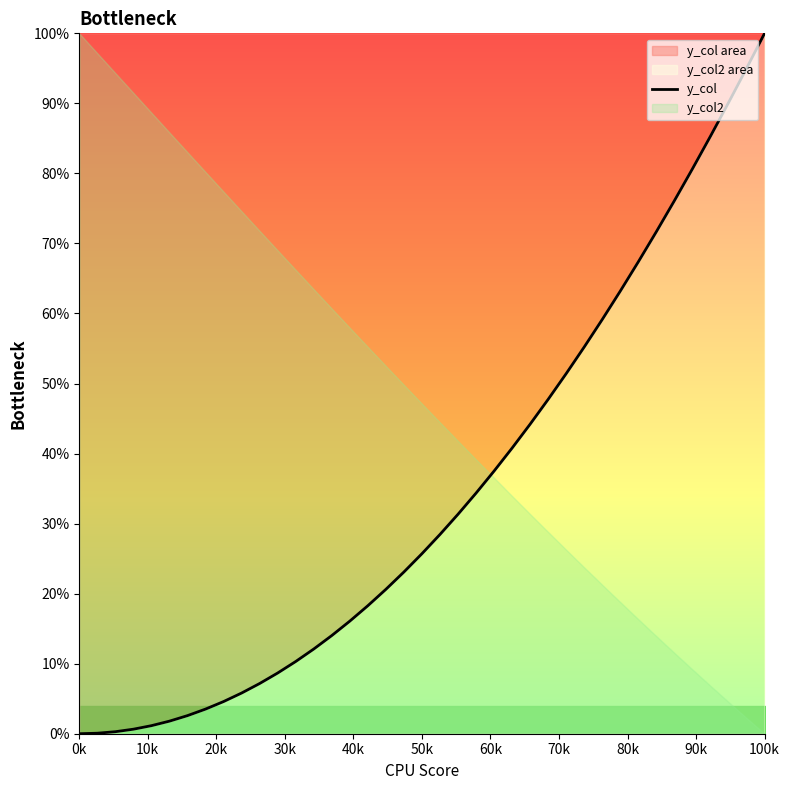

Does the chart have visible grid lines?

No